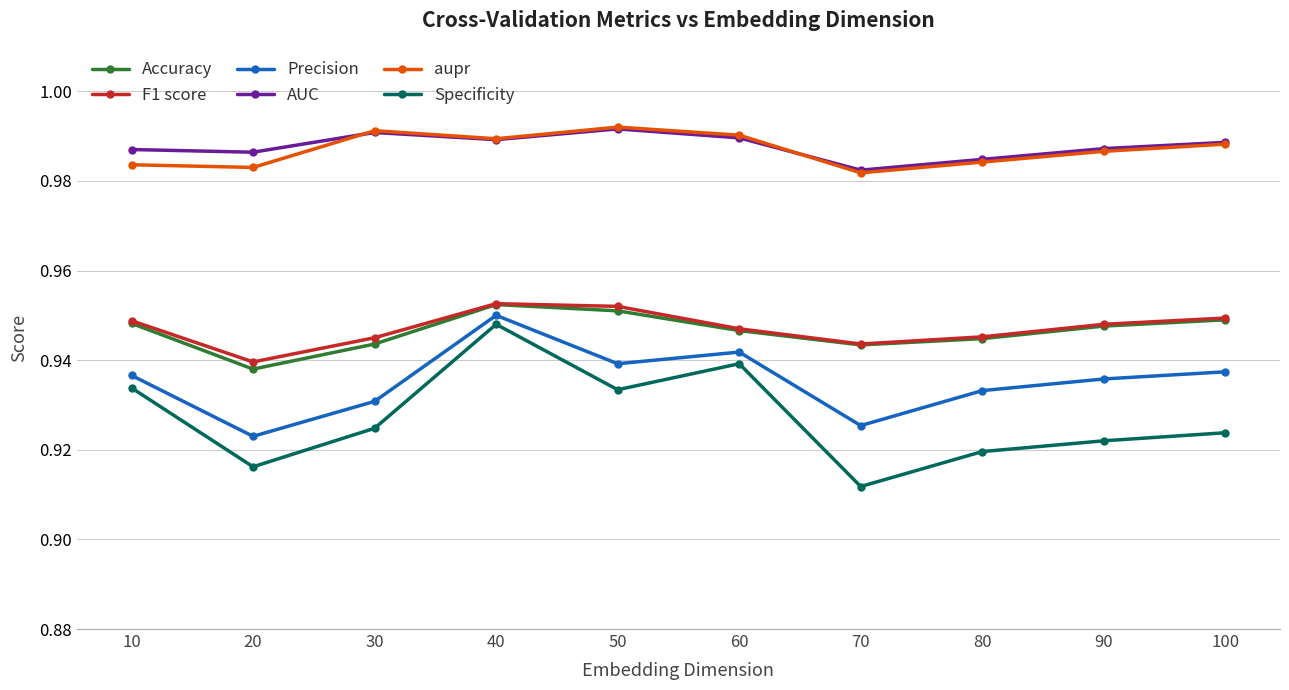

How many lines are shown in the chart?

6